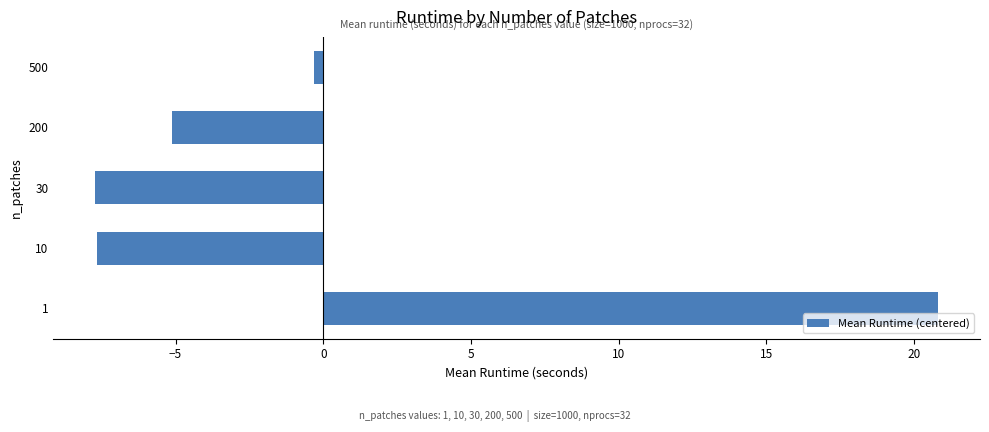

What is the change in value from 30 to 200?

+2.6